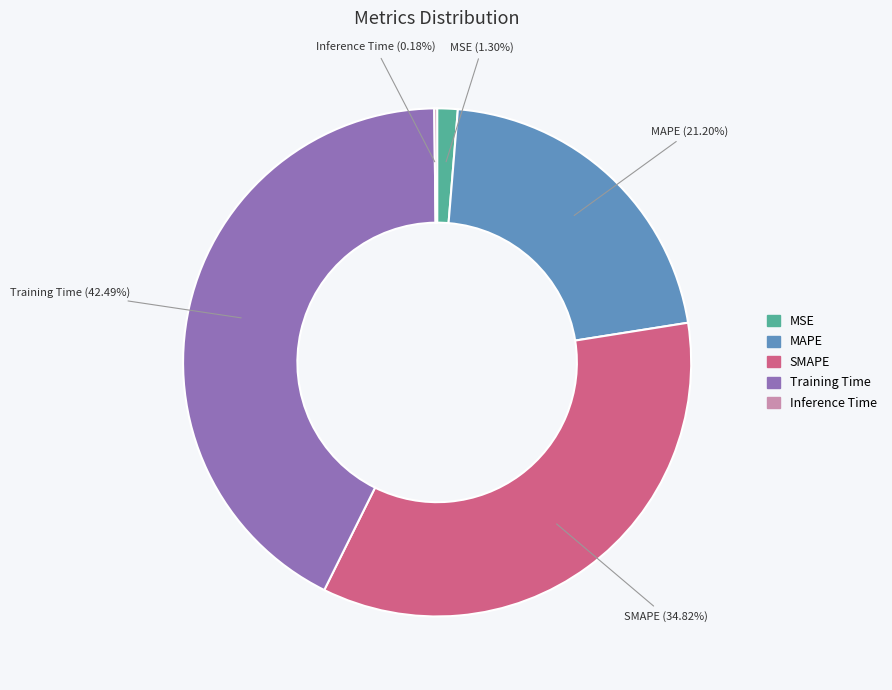

To the nearest percent, what is the difference between the largest and smallest slice percentages?

42%